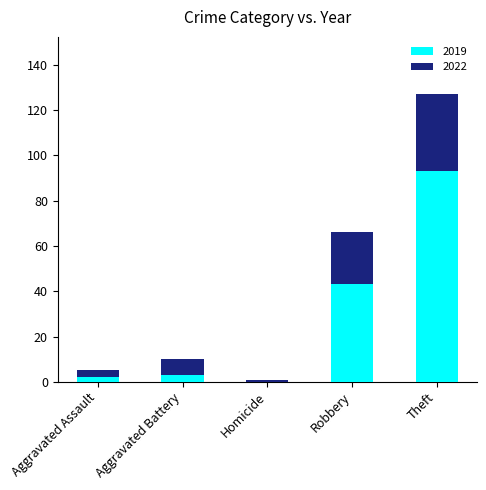

What value does the 2019 series have at Theft?

93